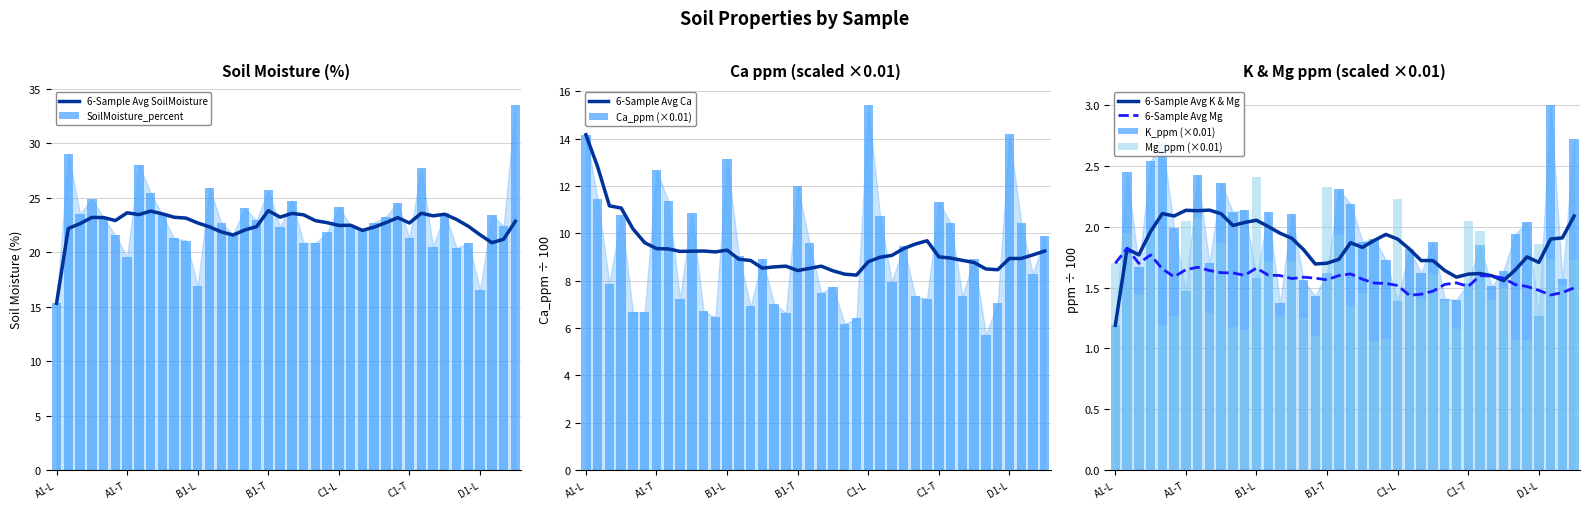

Reading right to left, transcribe all the data shown in this chart.

SoilMoisture_percent: D4-L=33.5	D3-L=22.4	D2-L=23.4	D1-L=16.6	C6-T=20.8	C5-T=20.4	C4-T=23.6	C3-T=20.5	C2-T=27.8	C1-T=21.3	C6-L=24.6	C5-L=23.3	C4-L=22.7	C3-L=21.9	C2-L=22.4	C1-L=24.2	B6-T=21.8	B5-T=20.8	B4-T=20.9	B3-T=24.7	B2-T=22.3	B1-T=25.7	B6-L=22.9	B5-L=24.0	B4-L=21.7	B3-L=22.7	B2-L=25.9	B1-L=16.9	A6-T=21.1	A5-T=21.3	A4-T=23.4	A3-T=25.4	A2-T=28.1	A1-T=19.6	A6-L=21.5	A5-L=23.1	A4-L=24.9	A3-L=23.5	A2-L=29.1	A1-L=15.3
Ca_ppm_scaled: D4-L=9.9	D3-L=8.3	D2-L=10.4	D1-L=14.2	C6-T=7.0	C5-T=5.7	C4-T=8.9	C3-T=7.4	C2-T=10.4	C1-T=11.3	C6-L=7.2	C5-L=7.3	C4-L=9.4	C3-L=7.9	C2-L=10.7	C1-L=15.4	B6-T=6.4	B5-T=6.2	B4-T=7.7	B3-T=7.5	B2-T=9.6	B1-T=12.0	B6-L=6.6	B5-L=7.0	B4-L=8.9	B3-L=6.9	B2-L=9.1	B1-L=13.1	A6-T=6.5	A5-T=6.7	A4-T=10.8	A3-T=7.2	A2-T=11.4	A1-T=12.7	A6-L=6.7	A5-L=6.7	A4-L=10.8	A3-L=7.9	A2-L=11.4	A1-L=14.2
K_ppm_scaled: D4-L=2.7	D3-L=1.6	D2-L=3.0	D1-L=1.3	C6-T=2.0	C5-T=1.9	C4-T=1.6	C3-T=1.5	C2-T=1.9	C1-T=1.5	C6-L=1.4	C5-L=1.4	C4-L=1.9	C3-L=1.6	C2-L=1.8	C1-L=1.4	B6-T=1.7	B5-T=1.9	B4-T=1.9	B3-T=2.2	B2-T=2.3	B1-T=1.6	B6-L=1.4	B5-L=1.6	B4-L=2.1	B3-L=1.4	B2-L=2.1	B1-L=1.6	A6-T=2.1	A5-T=2.1	A4-T=2.4	A3-T=1.7	A2-T=2.4	A1-T=1.5	A6-L=2.0	A5-L=2.7	A4-L=2.5	A3-L=1.7	A2-L=2.5	A1-L=1.2
Mg_ppm_scaled: D4-L=1.7	D3-L=1.5	D2-L=1.7	D1-L=1.9	C6-T=1.1	C5-T=1.1	C4-T=1.5	C3-T=1.4	C2-T=2.0	C1-T=2.0	C6-L=1.2	C5-L=1.4	C4-L=1.6	C3-L=1.4	C2-L=1.4	C1-L=2.2	B6-T=1.1	B5-T=1.1	B4-T=1.5	B3-T=1.4	B2-T=1.9	B1-T=2.3	B6-L=1.1	B5-L=1.2	B4-L=1.7	B3-L=1.3	B2-L=1.7	B1-L=2.4	A6-T=1.1	A5-T=1.2	A4-T=1.9	A3-T=1.3	A2-T=2.1	A1-T=2.0	A6-L=1.3	A5-L=1.2	A4-L=2.0	A3-L=1.4	A2-L=1.9	A1-L=1.7